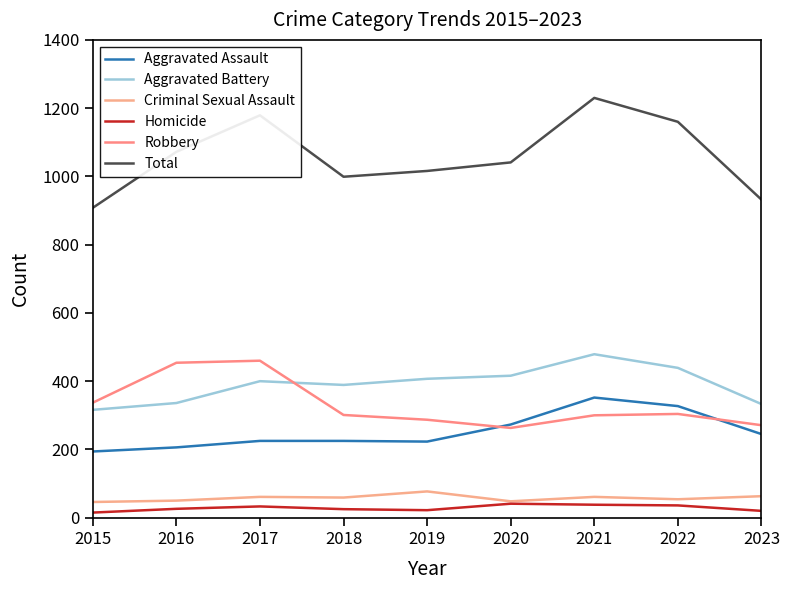

What is the difference between the highest and lowest values at 2017?

1146